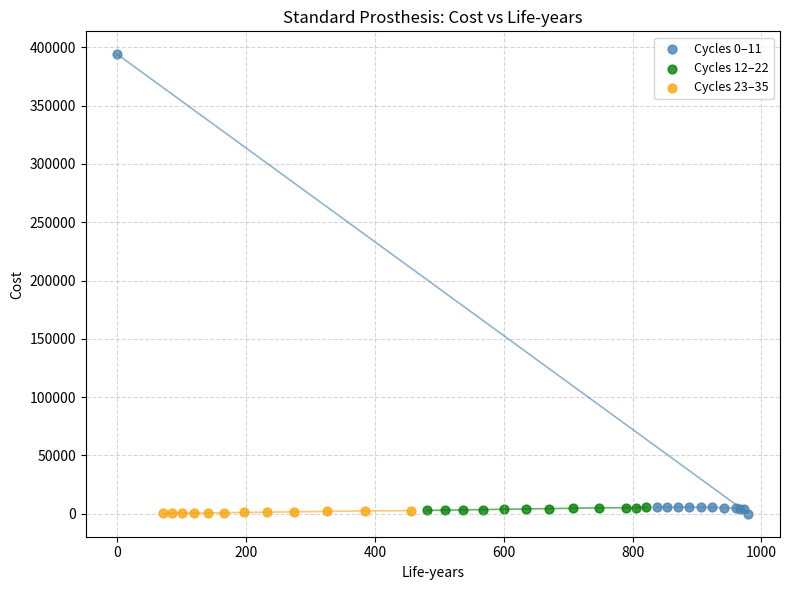

Which series reaches the maximum Y coordinate?

Cycles 0–11